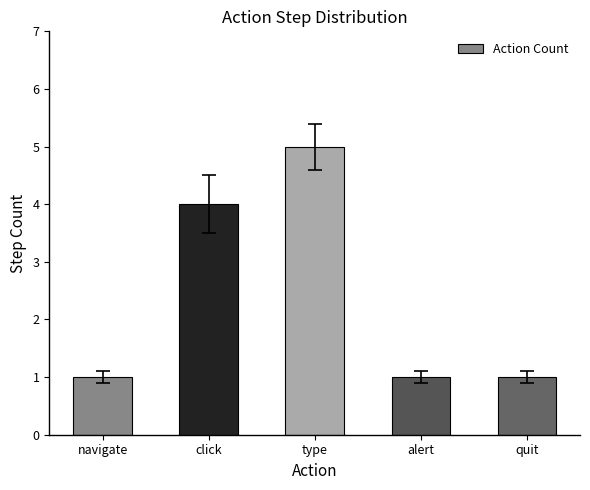

What is the value of the 2nd bar from the left?

4